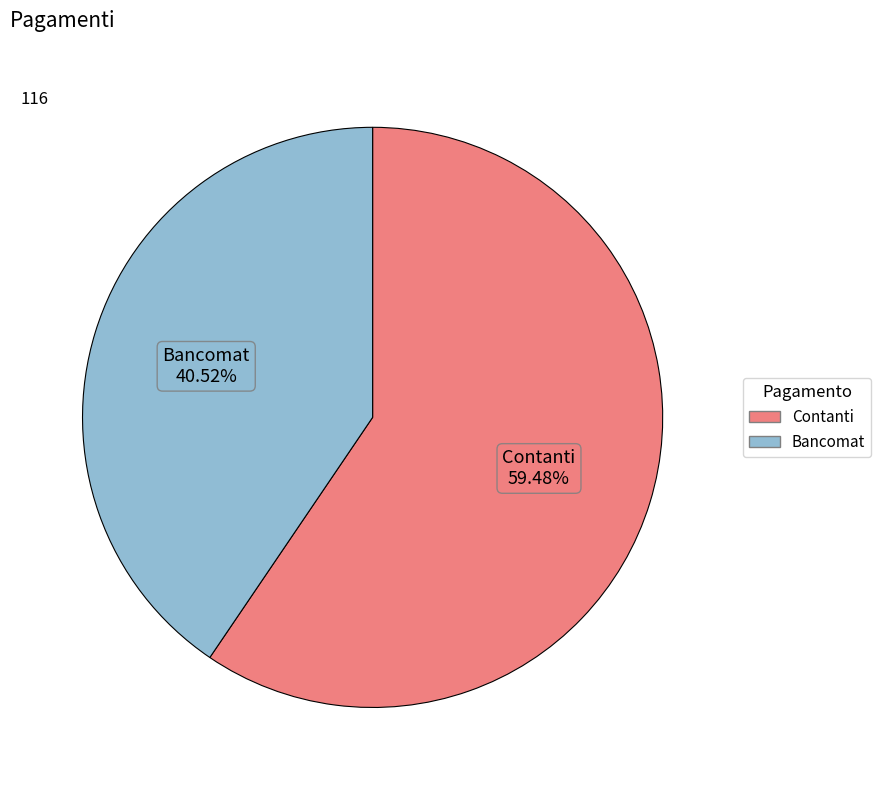

To the nearest percent, what percentage of the pie is Contanti?

59%